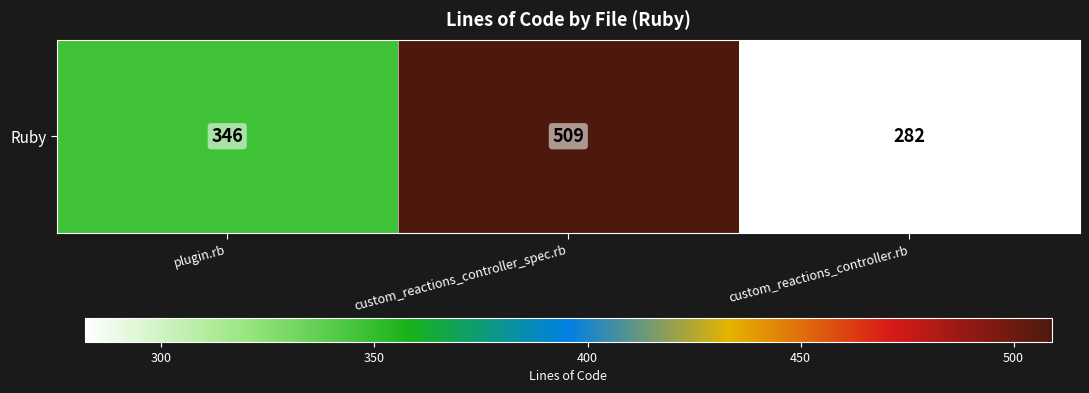

How many values are between 282 and 509?

3